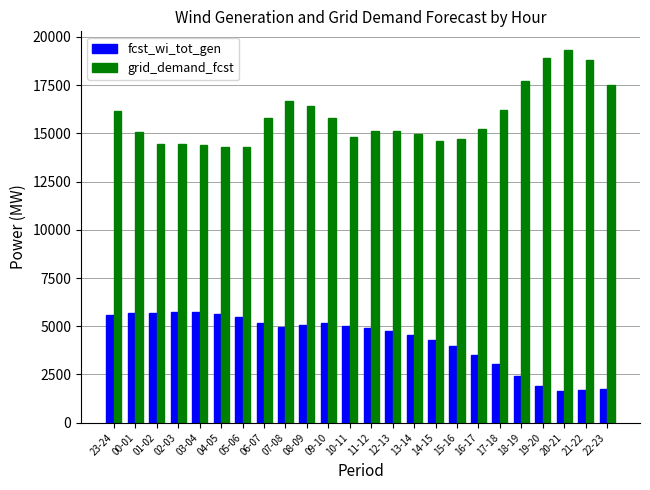

What is the spread (max minus min) of values at 12-13?

10381